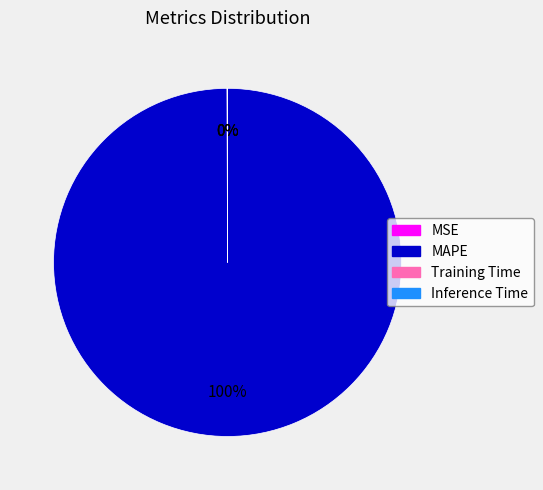

What is the largest slice in the pie chart?

MAPE